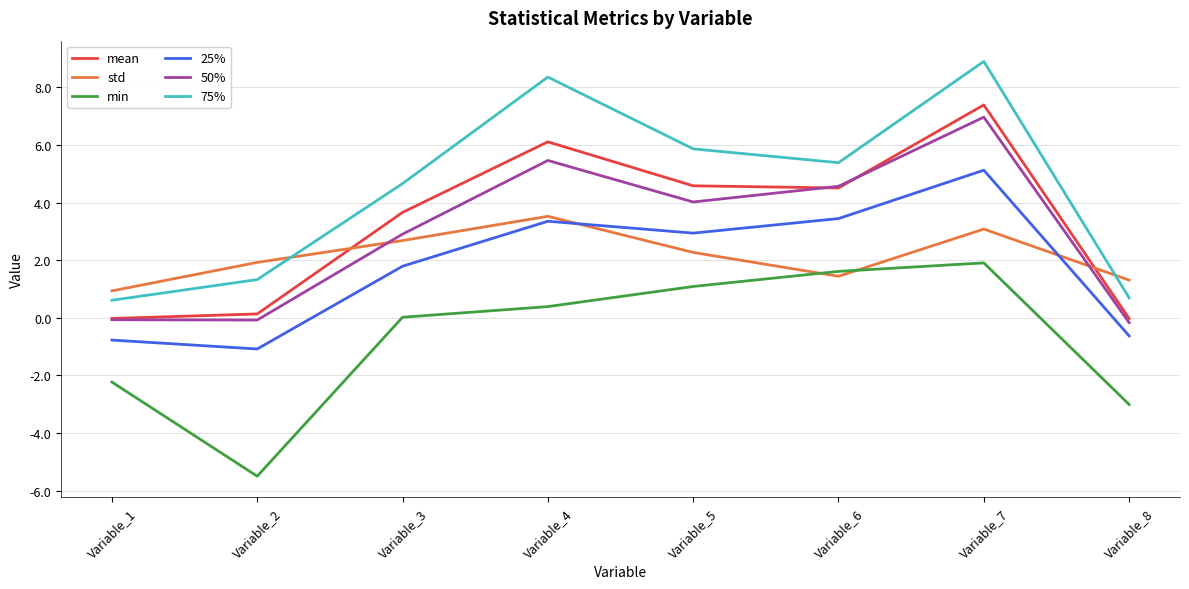

Read the 50% value at Variable_5.

4.0